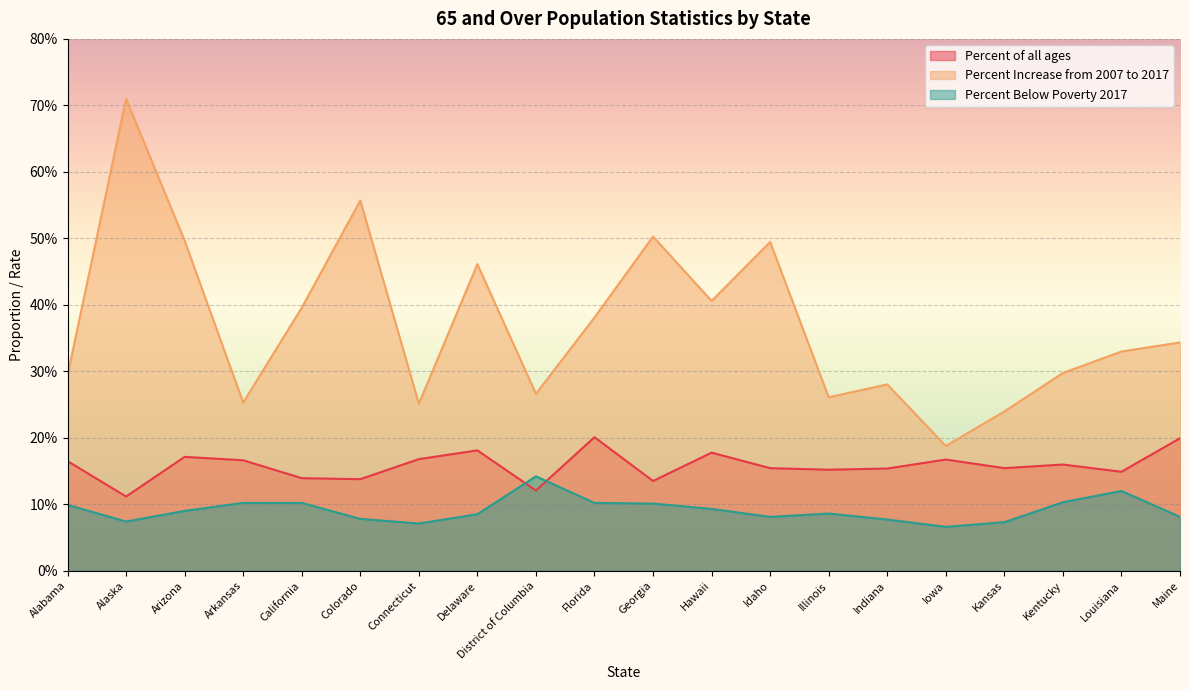

What is the difference between the highest and lowest values at Louisiana?

0.2